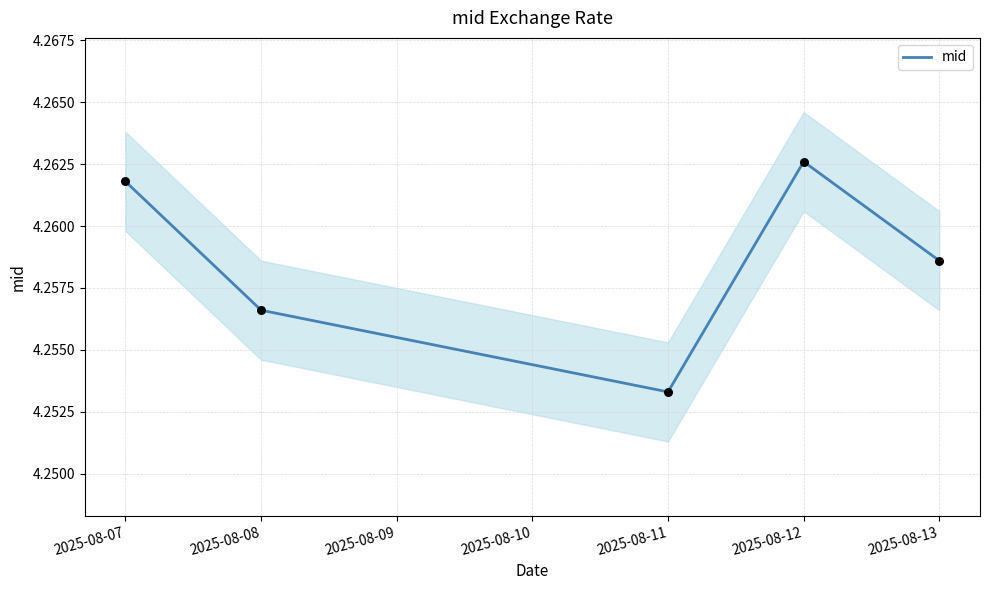

The value of mid at 2025-08-11 is 2.3. True or false?

False